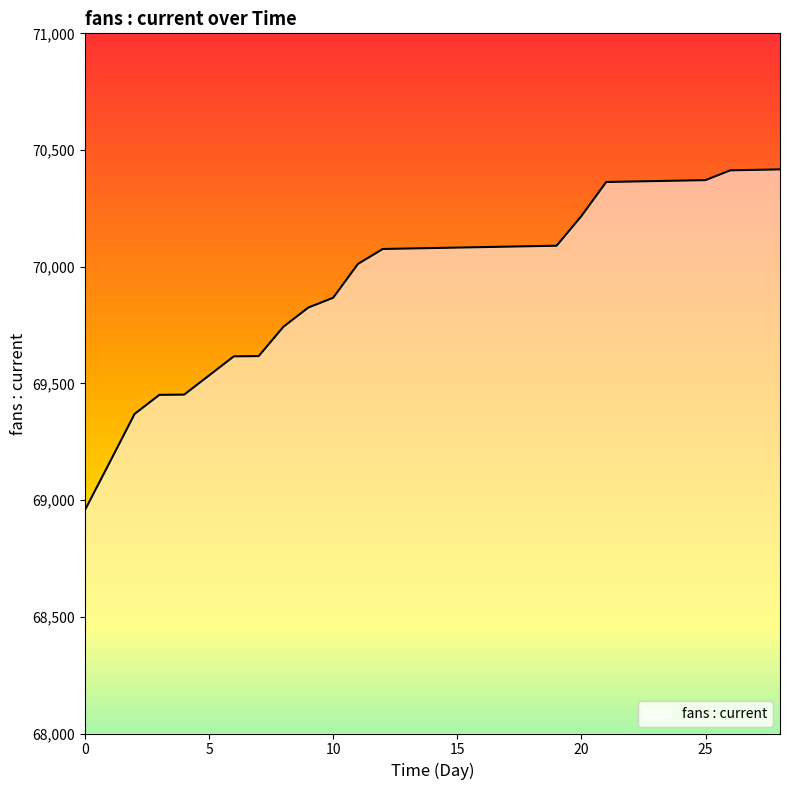

What is the smallest value displayed?

68957